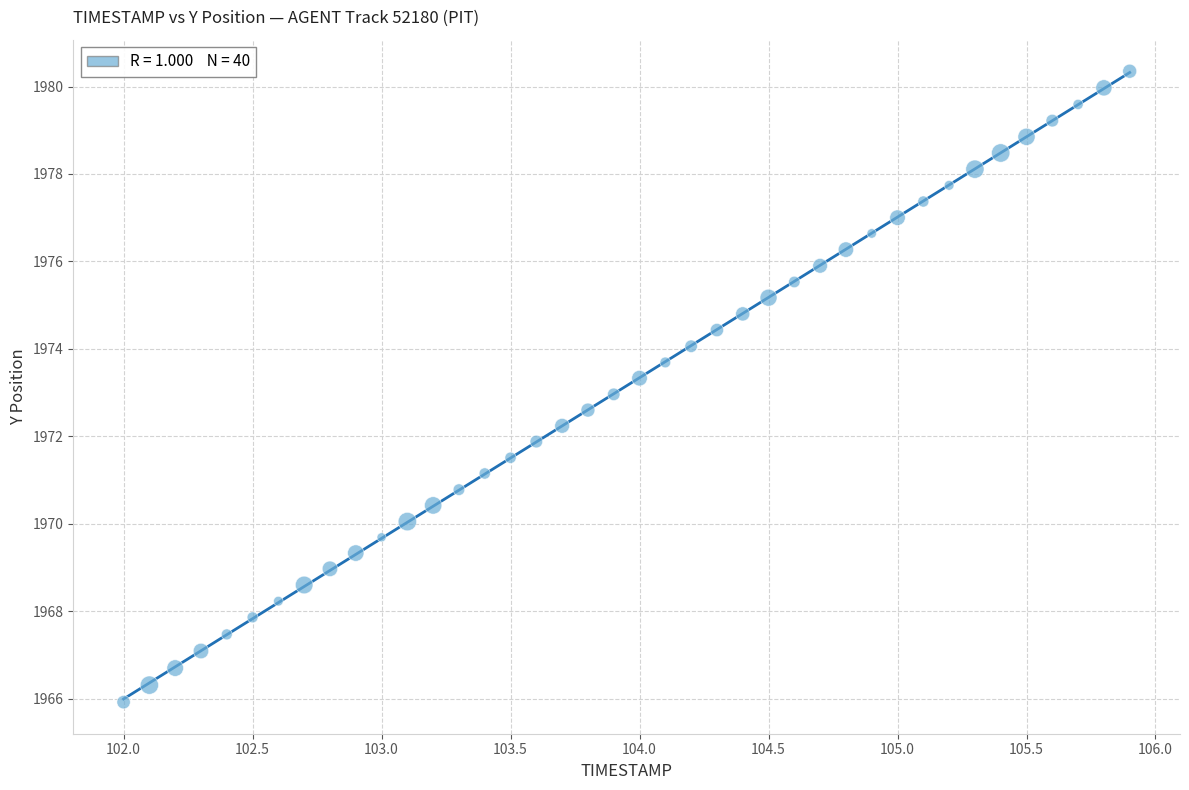

What is the range of Y values (max minus min)?

14.4